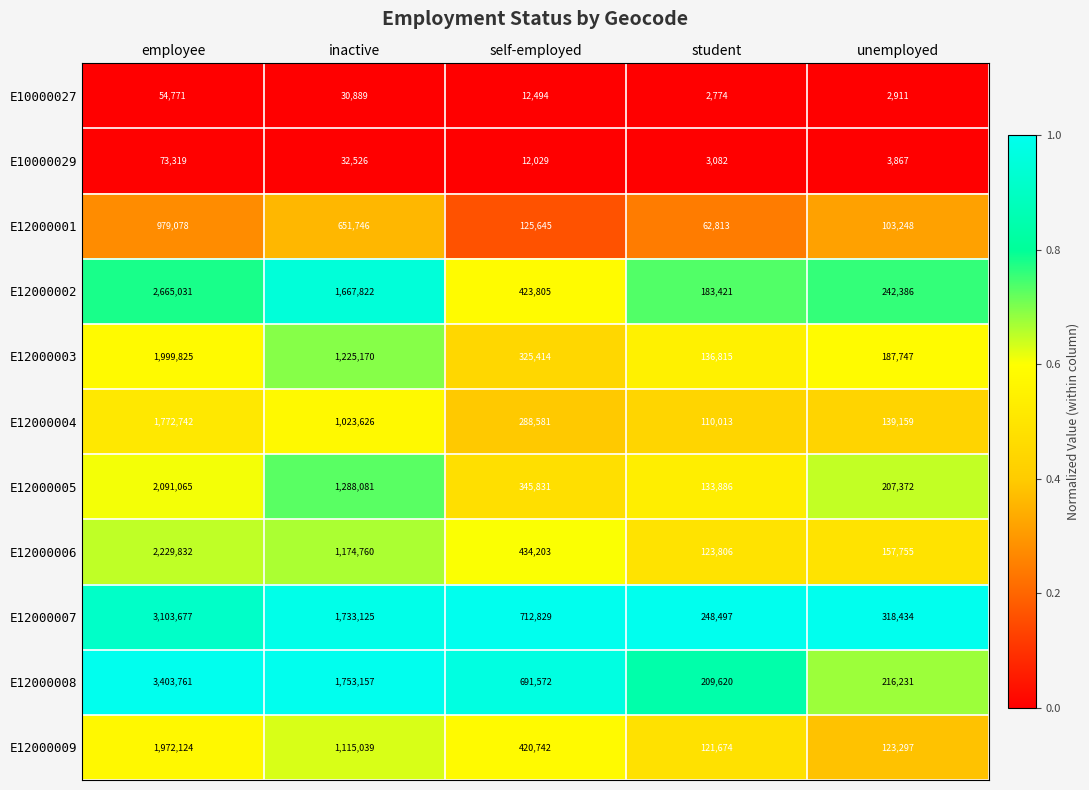

At which category does the chart reach its minimum across all series?

student